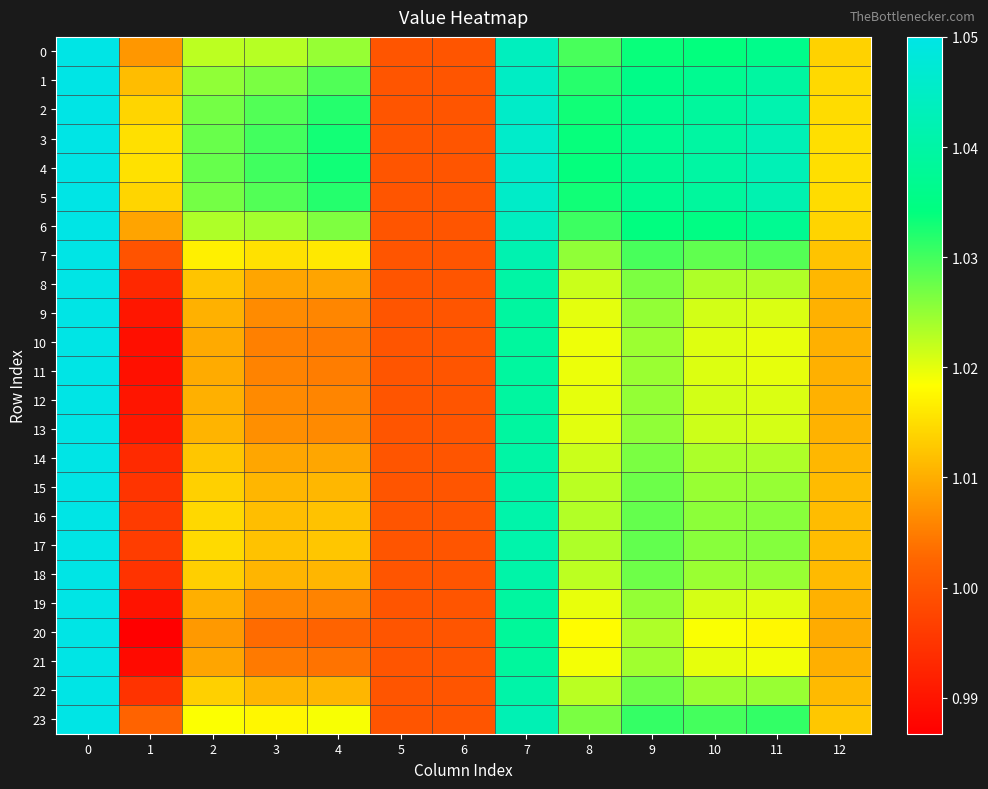

Reading left to right, extract all data points from this chart.

0: 0=1.1	1=1.0	2=1.0	3=1.0	4=1.0	5=1.0	6=1.0	7=1.0	8=1.0	9=1.0	10=1.0	11=1.0	12=1.0
1: 0=1.1	1=1.0	2=1.0	3=1.0	4=1.0	5=1.0	6=1.0	7=1.0	8=1.0	9=1.0	10=1.0	11=1.0	12=1.0
2: 0=1.1	1=1.0	2=1.0	3=1.0	4=1.0	5=1.0	6=1.0	7=1.0	8=1.0	9=1.0	10=1.0	11=1.0	12=1.0
3: 0=1.1	1=1.0	2=1.0	3=1.0	4=1.0	5=1.0	6=1.0	7=1.0	8=1.0	9=1.0	10=1.0	11=1.0	12=1.0
4: 0=1.1	1=1.0	2=1.0	3=1.0	4=1.0	5=1.0	6=1.0	7=1.0	8=1.0	9=1.0	10=1.0	11=1.0	12=1.0
5: 0=1.1	1=1.0	2=1.0	3=1.0	4=1.0	5=1.0	6=1.0	7=1.0	8=1.0	9=1.0	10=1.0	11=1.0	12=1.0
6: 0=1.1	1=1.0	2=1.0	3=1.0	4=1.0	5=1.0	6=1.0	7=1.0	8=1.0	9=1.0	10=1.0	11=1.0	12=1.0
7: 0=1.1	1=1.0	2=1.0	3=1.0	4=1.0	5=1.0	6=1.0	7=1.0	8=1.0	9=1.0	10=1.0	11=1.0	12=1.0
8: 0=1.1	1=1.0	2=1.0	3=1.0	4=1.0	5=1.0	6=1.0	7=1.0	8=1.0	9=1.0	10=1.0	11=1.0	12=1.0
9: 0=1.1	1=1.0	2=1.0	3=1.0	4=1.0	5=1.0	6=1.0	7=1.0	8=1.0	9=1.0	10=1.0	11=1.0	12=1.0
10: 0=1.1	1=1.0	2=1.0	3=1.0	4=1.0	5=1.0	6=1.0	7=1.0	8=1.0	9=1.0	10=1.0	11=1.0	12=1.0
11: 0=1.1	1=1.0	2=1.0	3=1.0	4=1.0	5=1.0	6=1.0	7=1.0	8=1.0	9=1.0	10=1.0	11=1.0	12=1.0
12: 0=1.1	1=1.0	2=1.0	3=1.0	4=1.0	5=1.0	6=1.0	7=1.0	8=1.0	9=1.0	10=1.0	11=1.0	12=1.0
13: 0=1.1	1=1.0	2=1.0	3=1.0	4=1.0	5=1.0	6=1.0	7=1.0	8=1.0	9=1.0	10=1.0	11=1.0	12=1.0
14: 0=1.1	1=1.0	2=1.0	3=1.0	4=1.0	5=1.0	6=1.0	7=1.0	8=1.0	9=1.0	10=1.0	11=1.0	12=1.0
15: 0=1.1	1=1.0	2=1.0	3=1.0	4=1.0	5=1.0	6=1.0	7=1.0	8=1.0	9=1.0	10=1.0	11=1.0	12=1.0
16: 0=1.1	1=1.0	2=1.0	3=1.0	4=1.0	5=1.0	6=1.0	7=1.0	8=1.0	9=1.0	10=1.0	11=1.0	12=1.0
17: 0=1.1	1=1.0	2=1.0	3=1.0	4=1.0	5=1.0	6=1.0	7=1.0	8=1.0	9=1.0	10=1.0	11=1.0	12=1.0
18: 0=1.1	1=1.0	2=1.0	3=1.0	4=1.0	5=1.0	6=1.0	7=1.0	8=1.0	9=1.0	10=1.0	11=1.0	12=1.0
19: 0=1.1	1=1.0	2=1.0	3=1.0	4=1.0	5=1.0	6=1.0	7=1.0	8=1.0	9=1.0	10=1.0	11=1.0	12=1.0
20: 0=1.1	1=1.0	2=1.0	3=1.0	4=1.0	5=1.0	6=1.0	7=1.0	8=1.0	9=1.0	10=1.0	11=1.0	12=1.0
21: 0=1.1	1=1.0	2=1.0	3=1.0	4=1.0	5=1.0	6=1.0	7=1.0	8=1.0	9=1.0	10=1.0	11=1.0	12=1.0
22: 0=1.1	1=1.0	2=1.0	3=1.0	4=1.0	5=1.0	6=1.0	7=1.0	8=1.0	9=1.0	10=1.0	11=1.0	12=1.0
23: 0=1.1	1=1.0	2=1.0	3=1.0	4=1.0	5=1.0	6=1.0	7=1.0	8=1.0	9=1.0	10=1.0	11=1.0	12=1.0